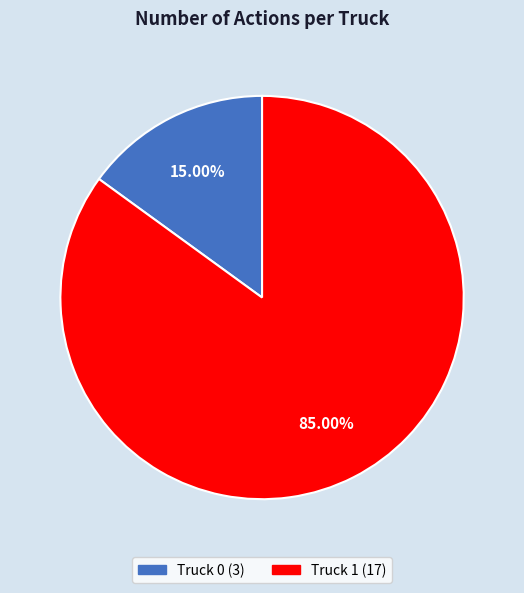

Which slice represents more than half of the pie?

Truck 1